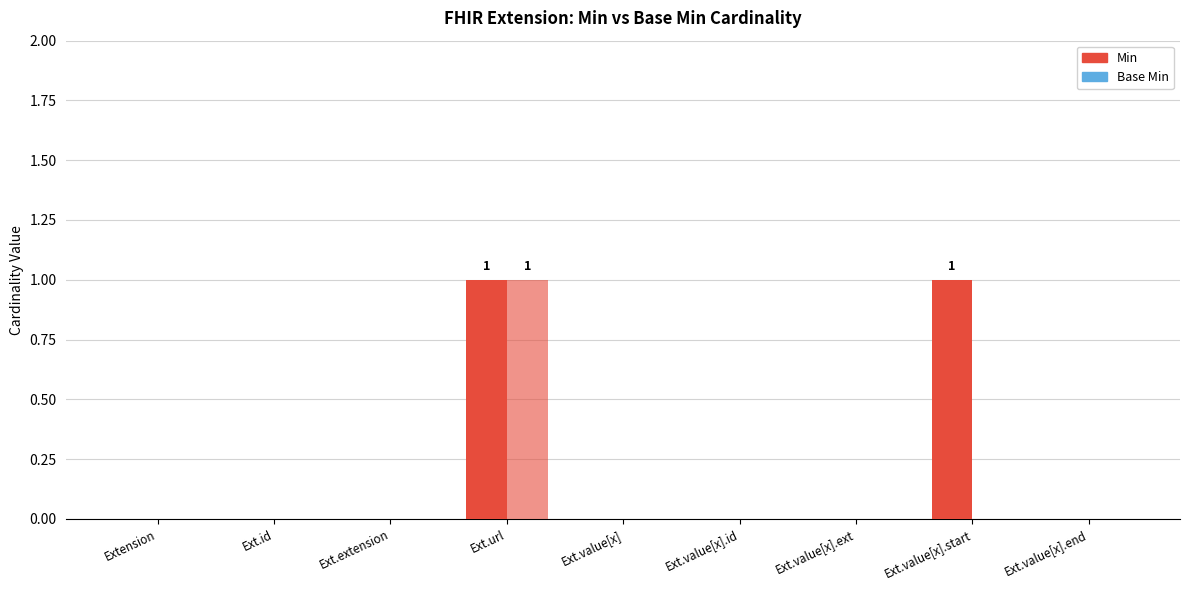

Reading left to right, extract all data points from this chart.

Min: Extension=0	Ext.id=0	Ext.extension=0	Ext.url=1	Ext.value[x]=0	Ext.value[x].id=0	Ext.value[x].ext=0	Ext.value[x].start=1	Ext.value[x].end=0
Base Min: Extension=0	Ext.id=0	Ext.extension=0	Ext.url=1	Ext.value[x]=0	Ext.value[x].id=0	Ext.value[x].ext=0	Ext.value[x].start=0	Ext.value[x].end=0